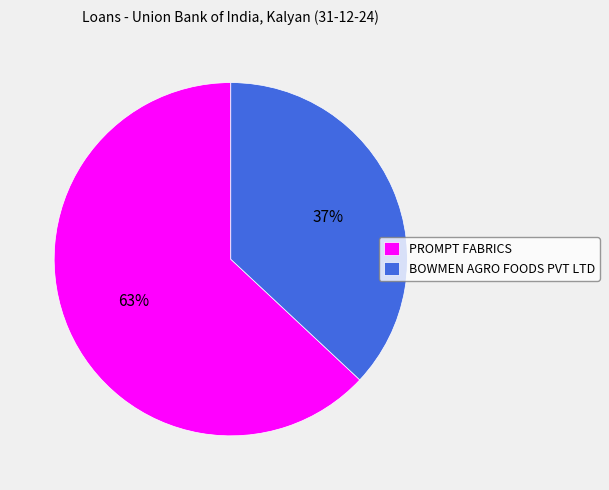

What is the majority slice?

PROMPT FABRICS